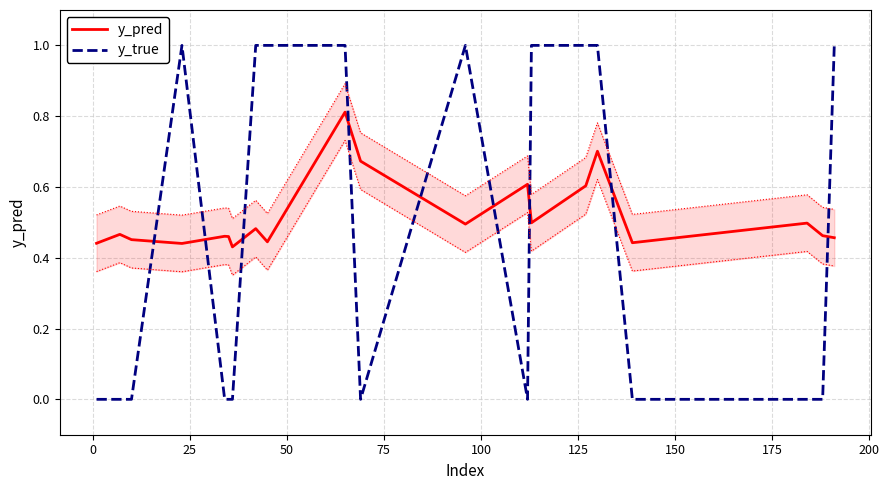

At how many categories does at least one series exceed 0?

20